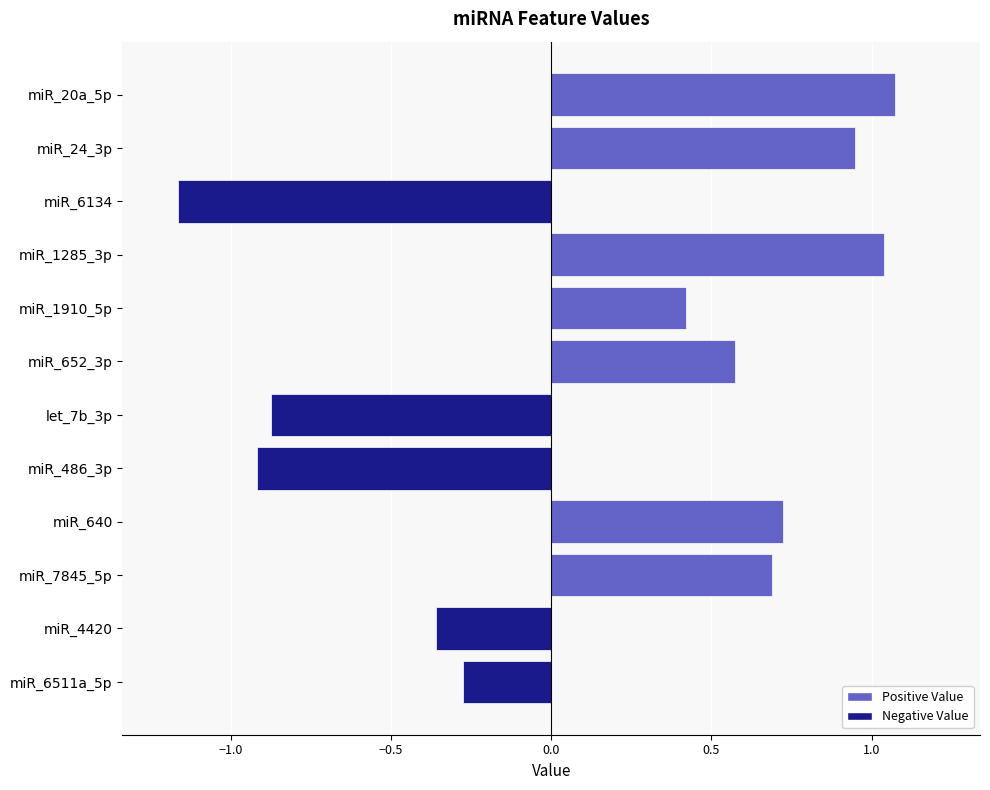

At which label is the value closest to 0?

miR_6511a_5p